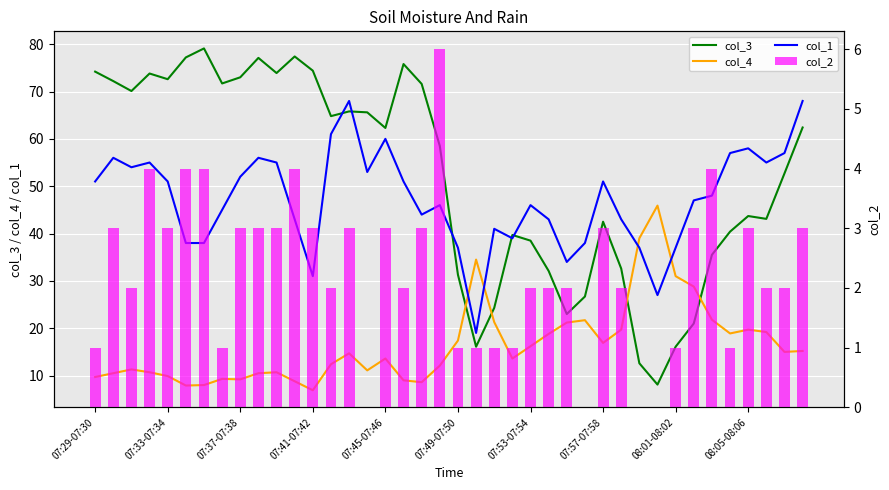

How many data points in col_4 are above 14?

20